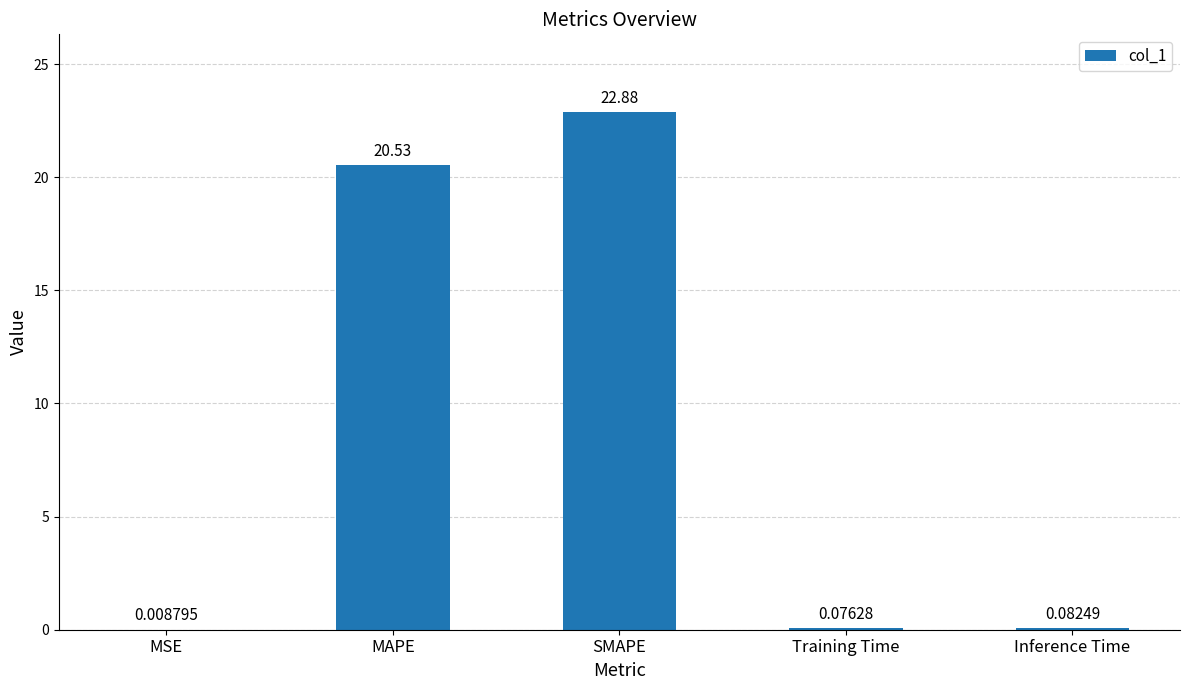

At which label is the value closest to 11?

MAPE